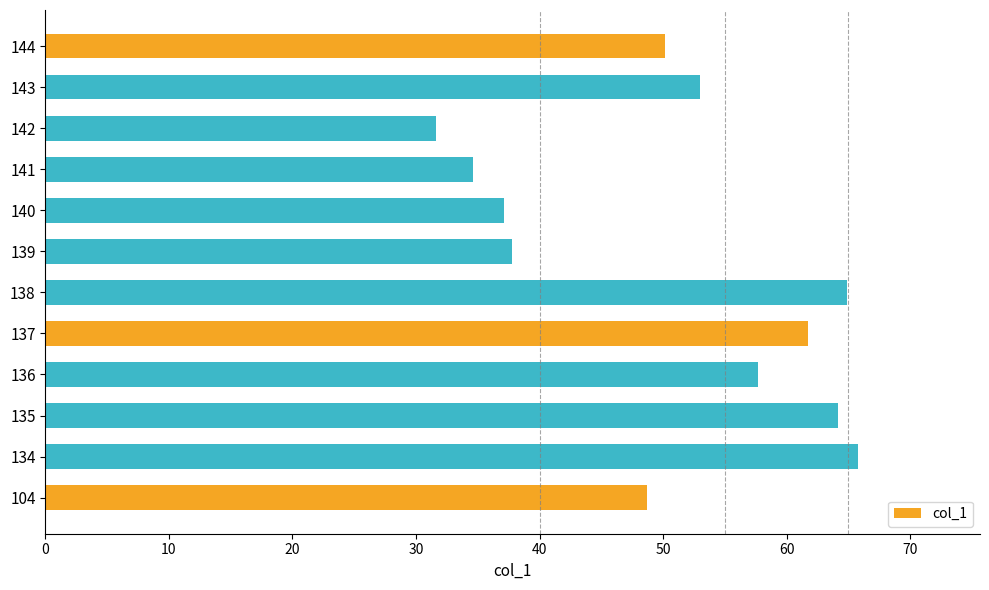

What is the average value?

50.6